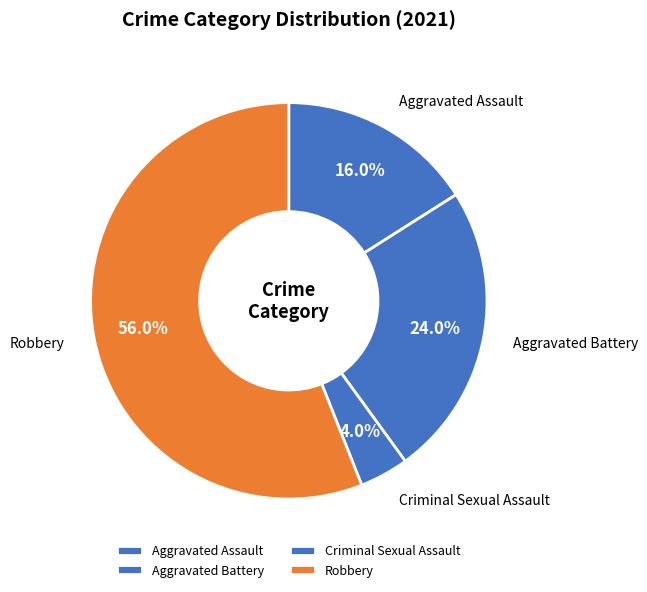

Is Criminal Sexual Assault the majority of the pie?

No